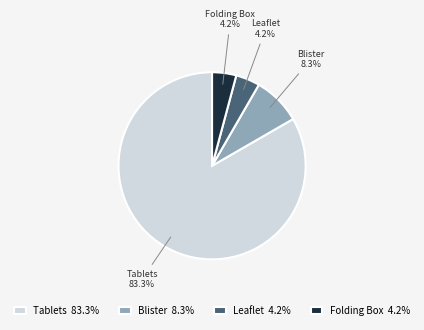

Does any single category account for the majority?

Yes